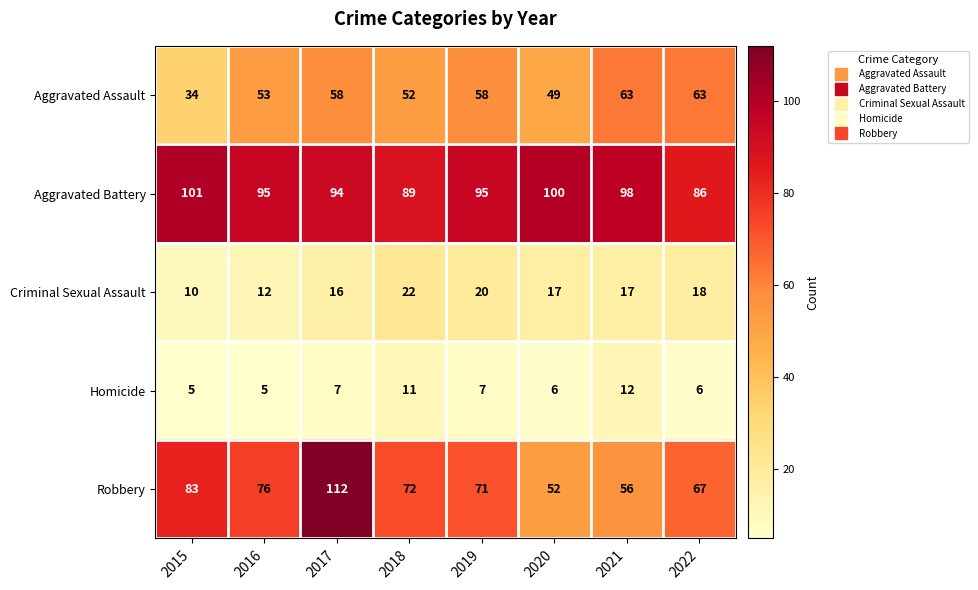

Which series has the widest spread of values?

Robbery